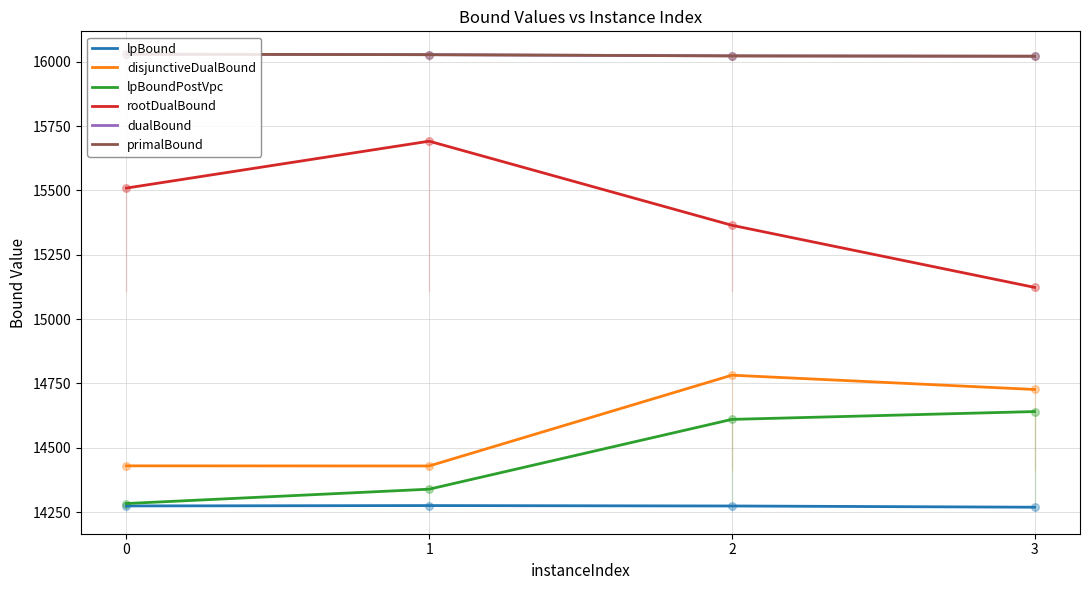

Is this an area chart (filled region under the line)?

No